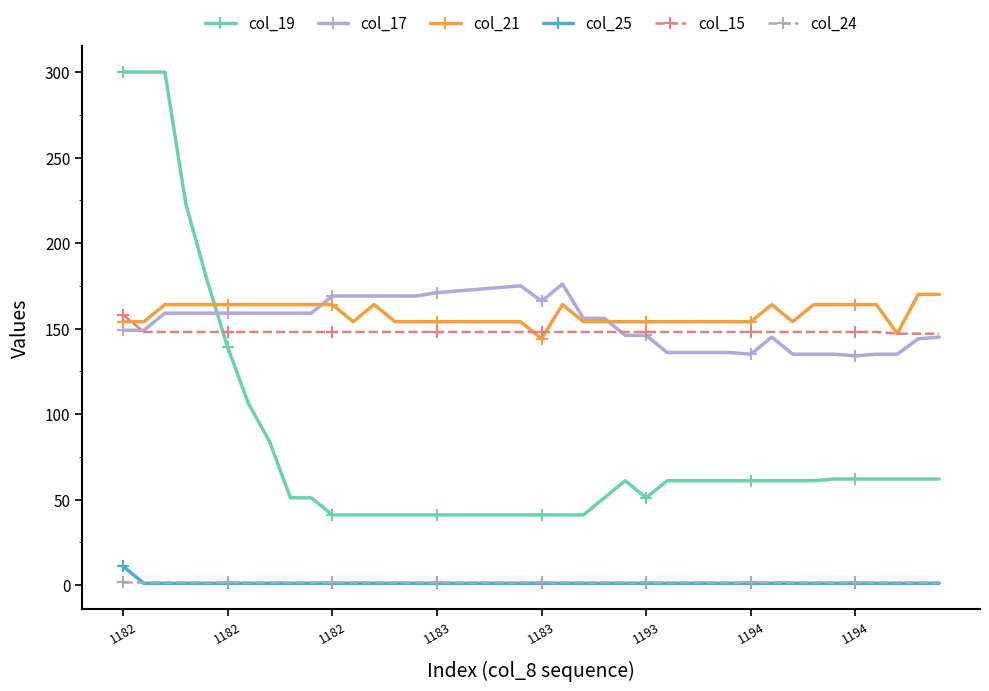

What is the value of the col_15 point at the 8th from the left?

148